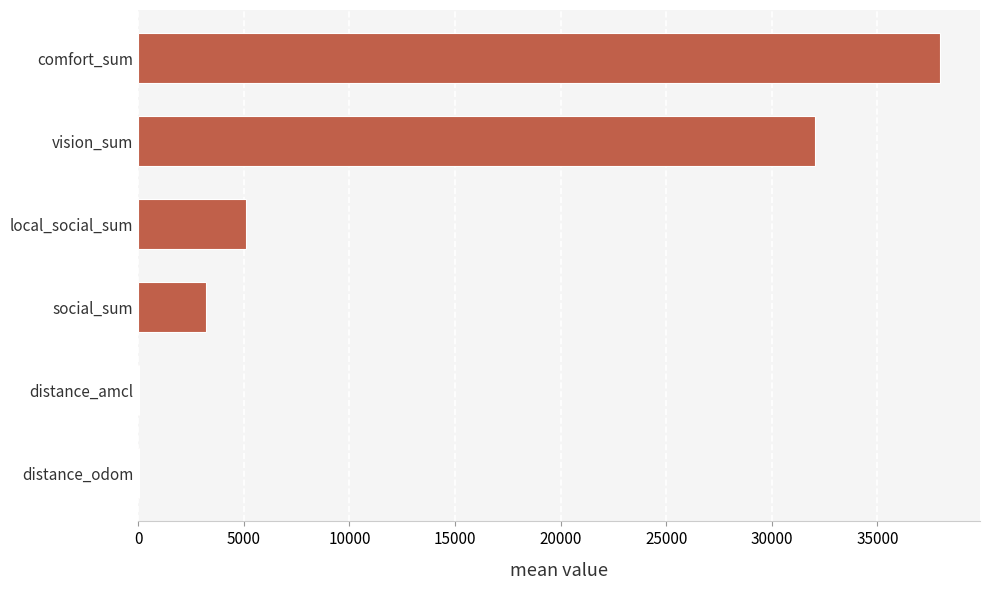

Count the number of data series in this chart.

1